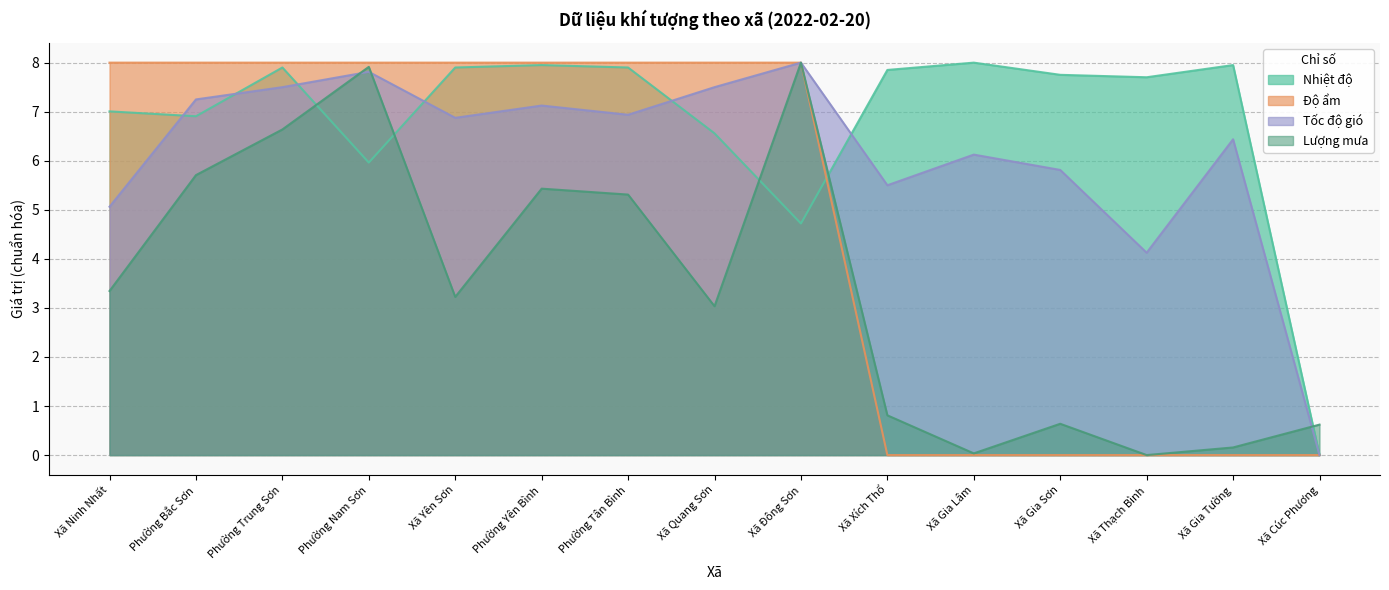

Is the value of Độ ẩm at Xã Cúc Phương greater than the value of Nhiệt độ at Xã Gia Lâm?

No